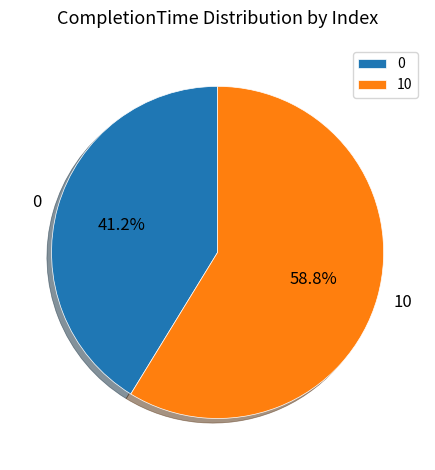

To the nearest percent, what percentage of the pie is 10?

59%